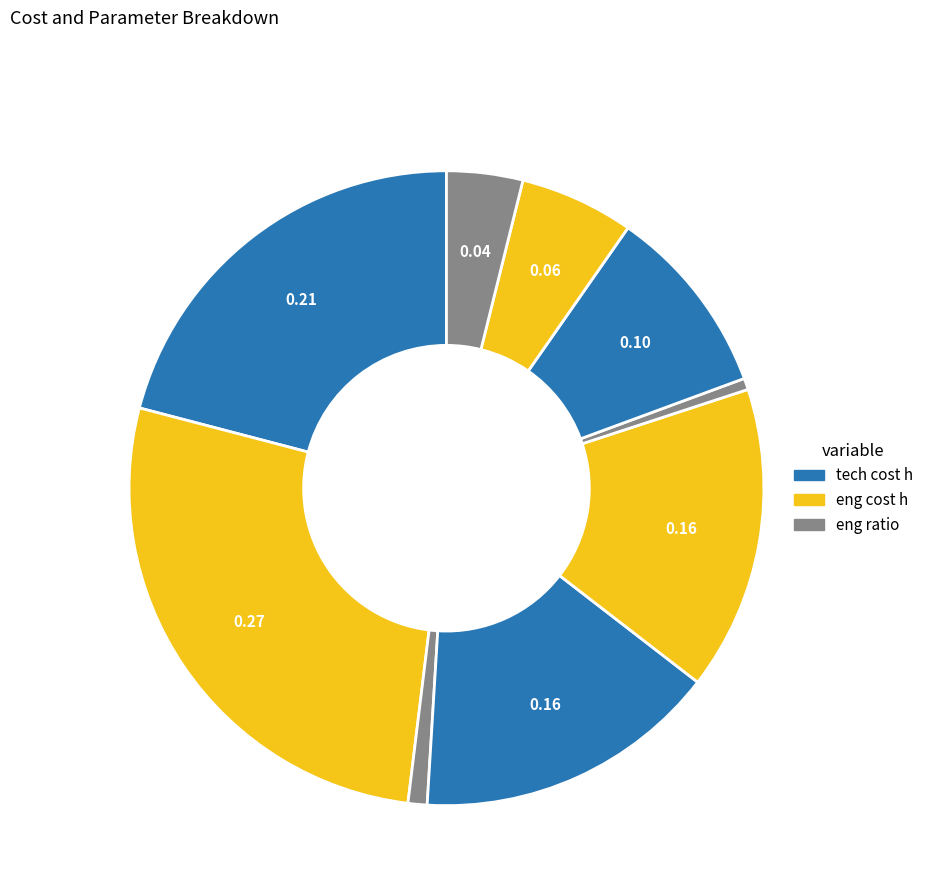

How many slices are in this pie chart?

9